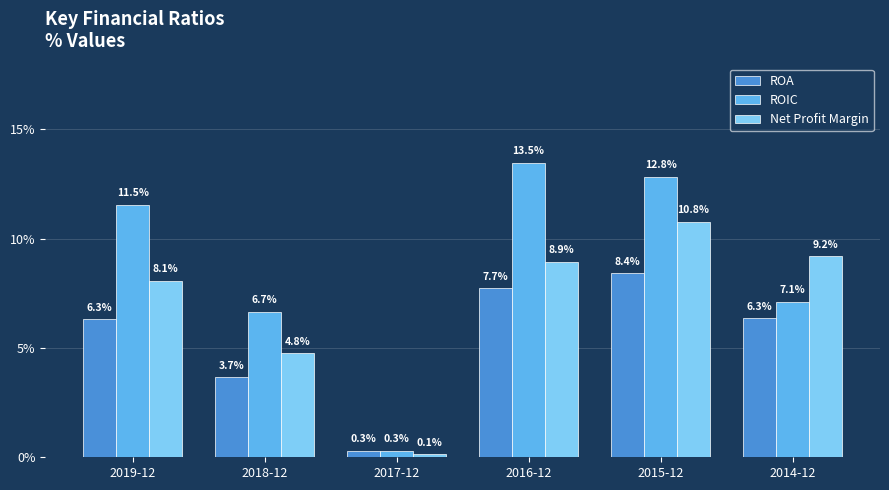

Does the chart contain stacked bars?

No